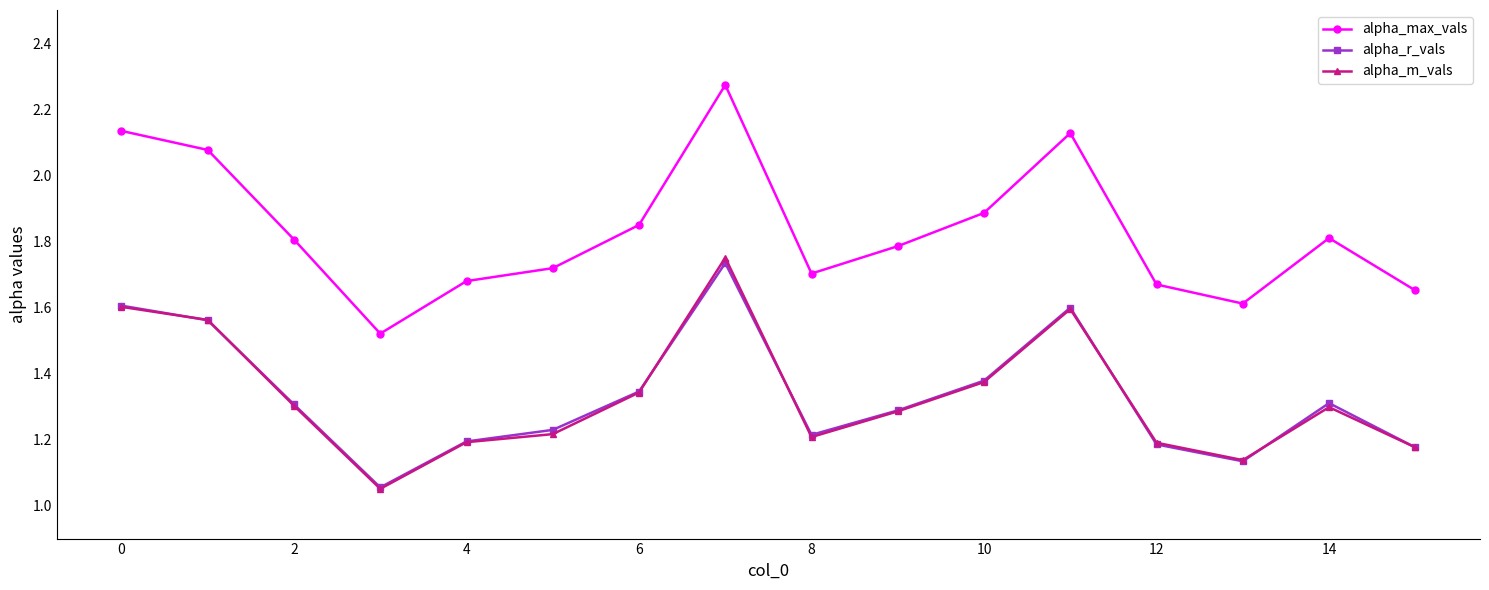

Which series has the largest range (max minus min)?

alpha_max_vals